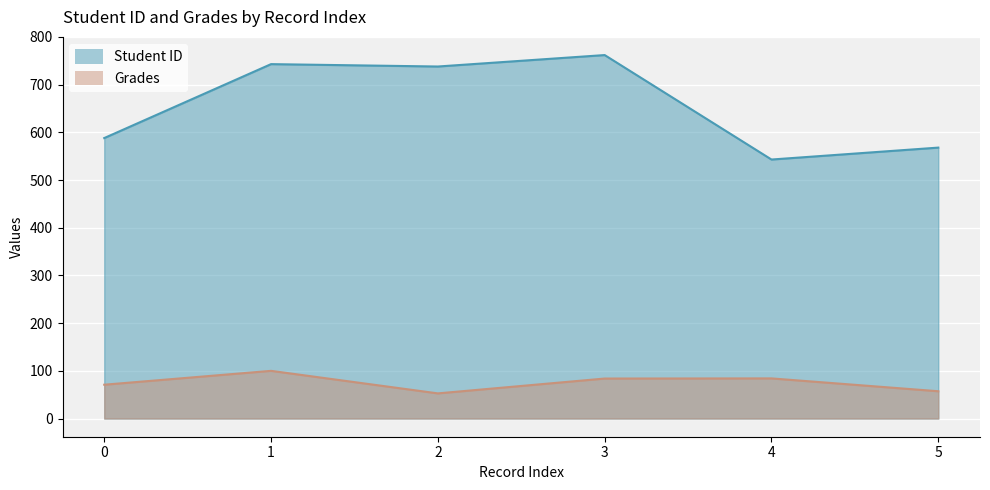

What is the value of the Student ID point at the 4th from the left?

762.0